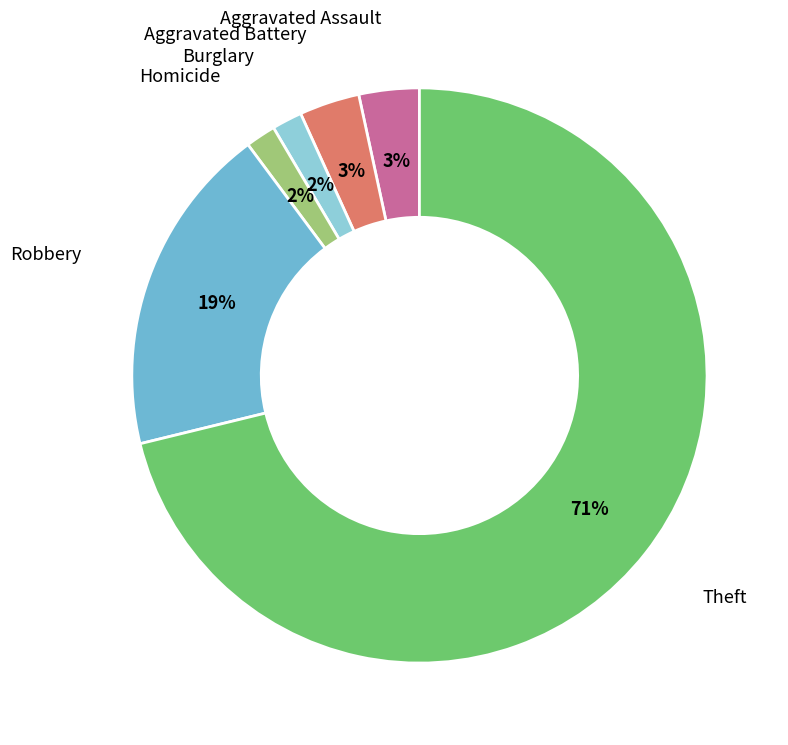

How many slices are in this pie chart?

6